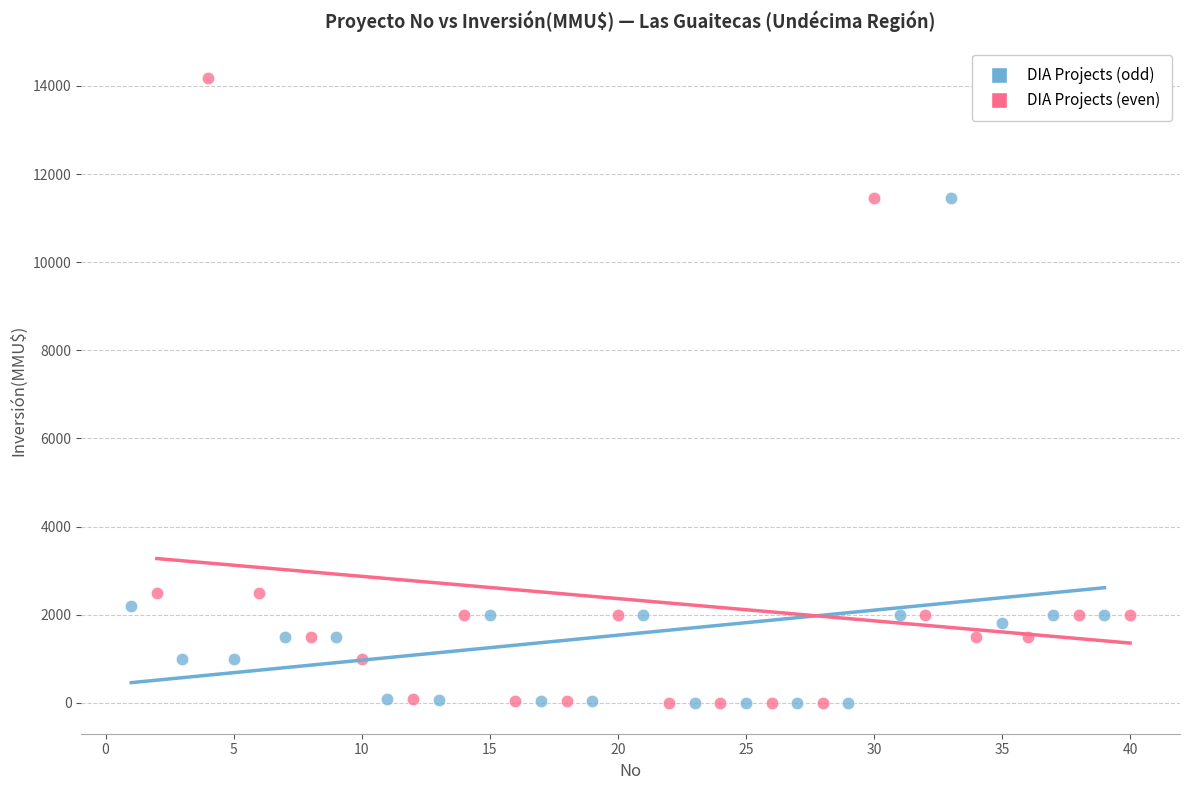

Which series has the largest Y range (max minus min)?

DIA Projects (even)